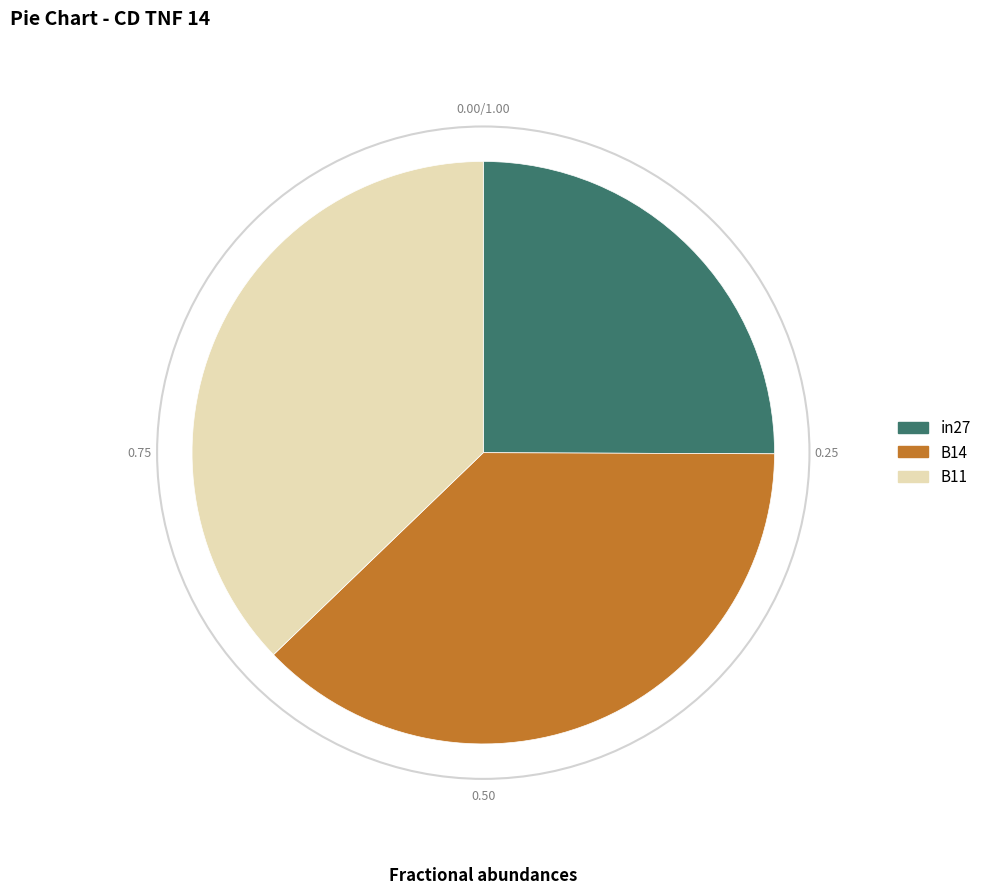

How many segments does this pie chart have?

3